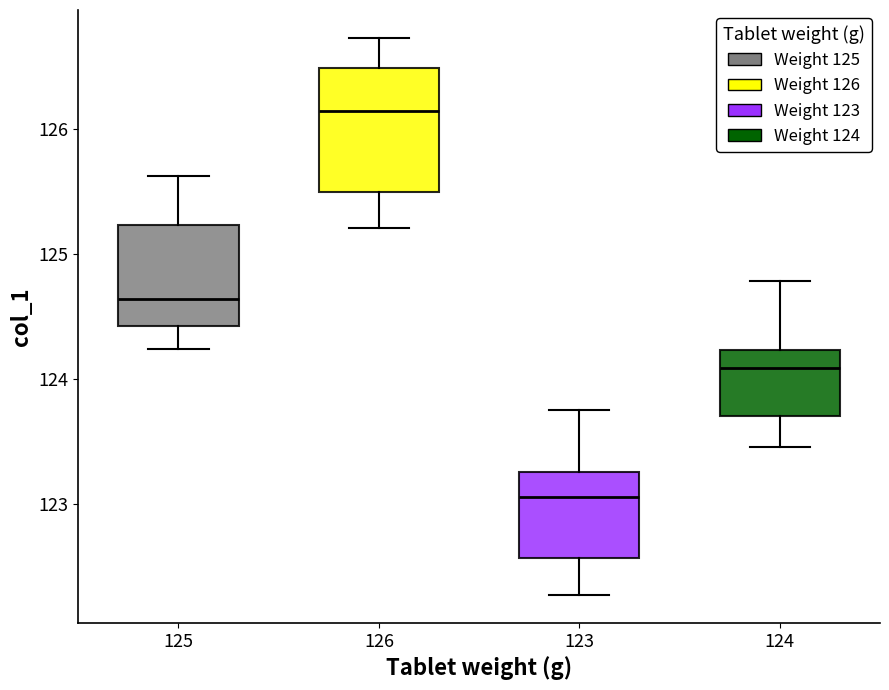

Comparing the boxes themselves (not the whiskers), which one is the tallest?

126